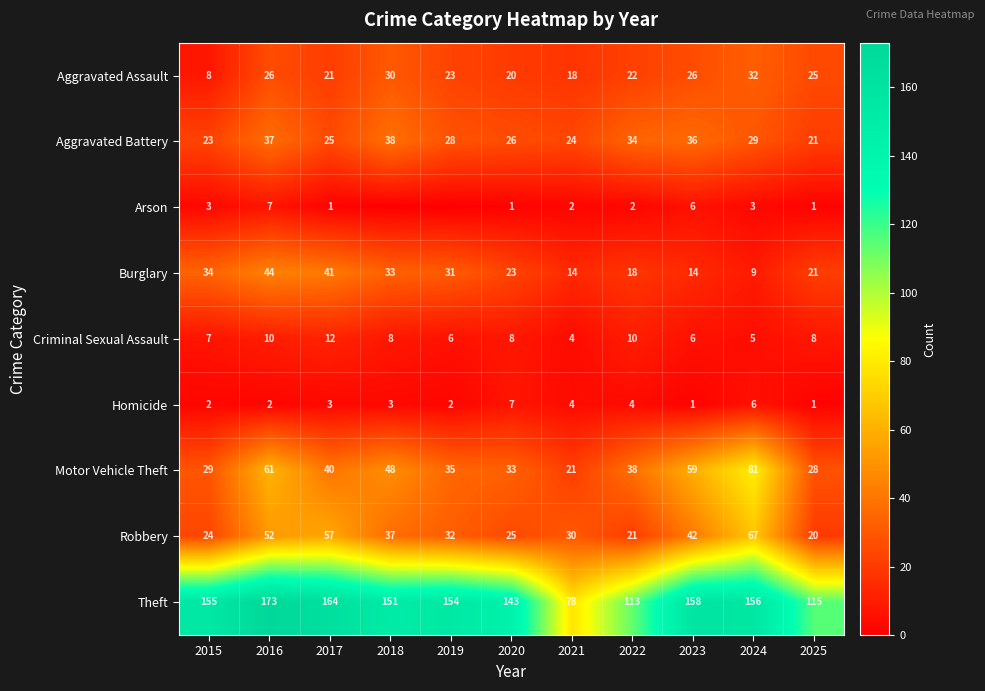

Count the Criminal Sexual Assault values in the range 6 to 10.

8